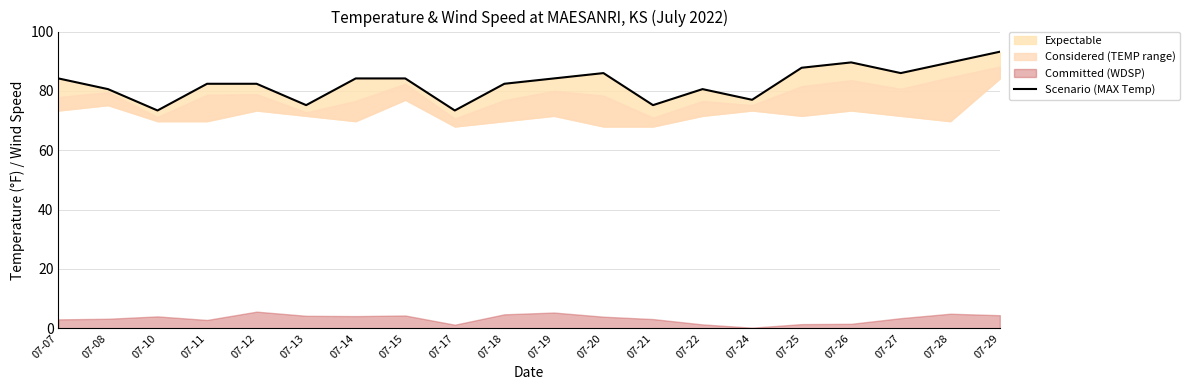

How many values are below 84?

10